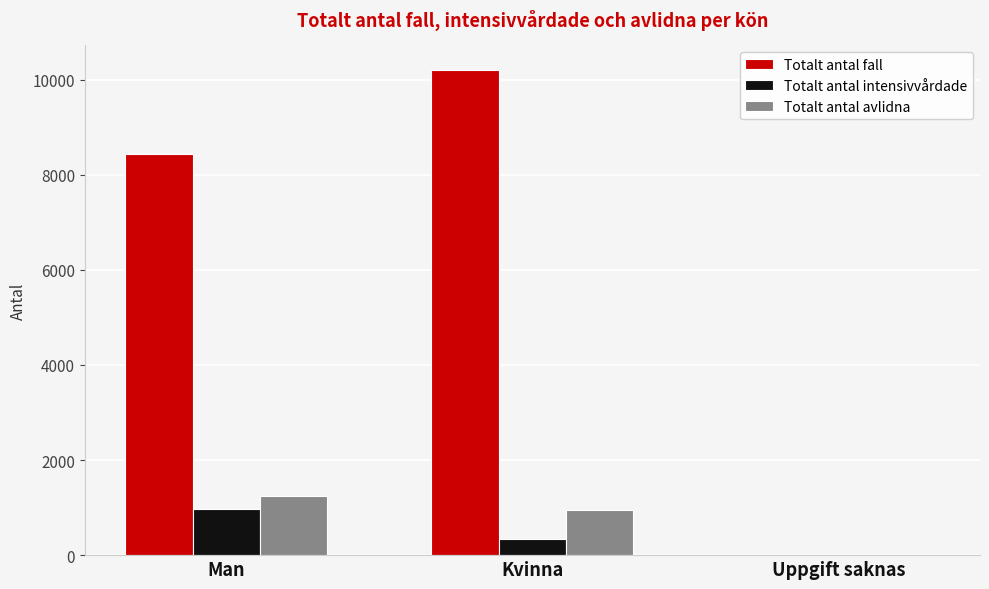

Between Man and Kvinna, which series saw the biggest shift?

Totalt antal fall